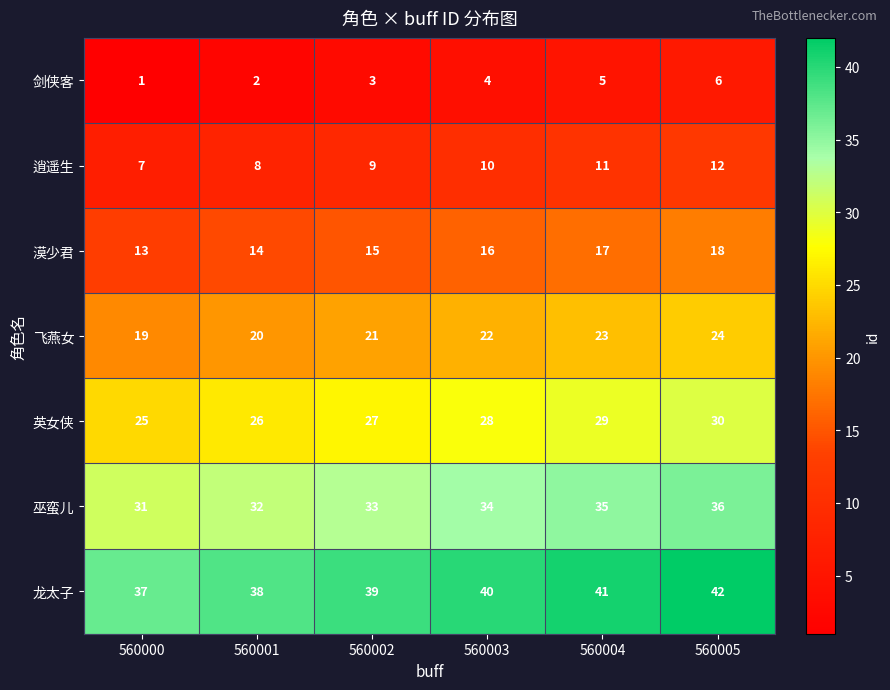

What is the minimum value shown in the chart?

1